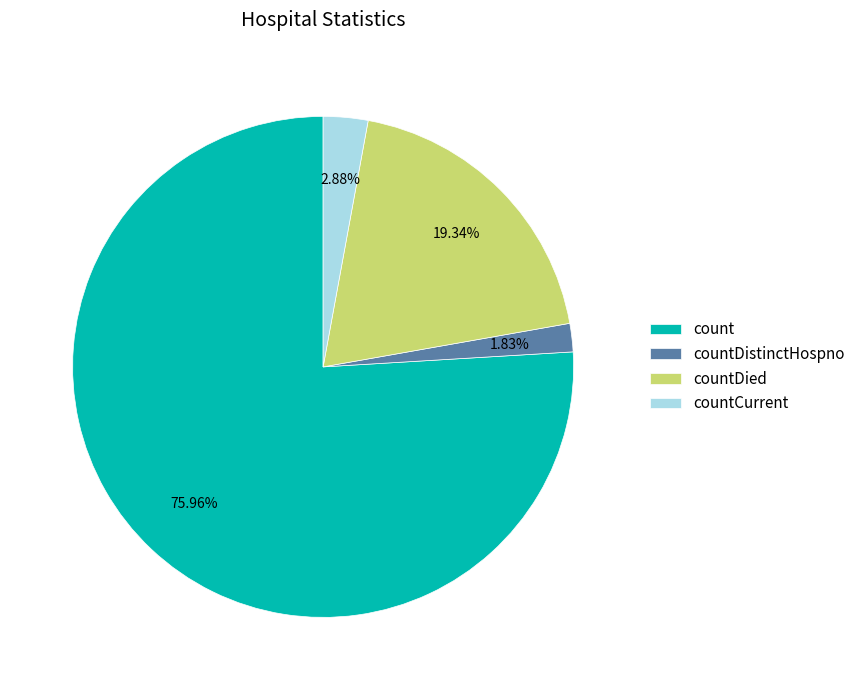

Is it true that countDistinctHospno is 10% of the pie?

False